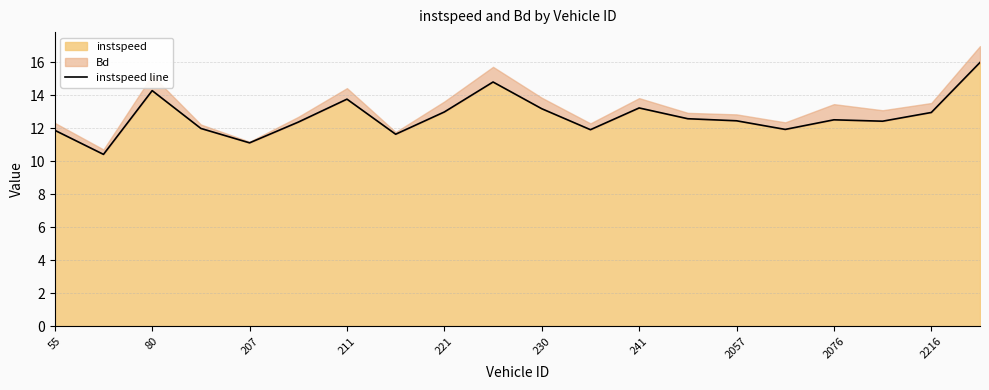

True or false: instspeed has a value of 13.0 at 221.

True